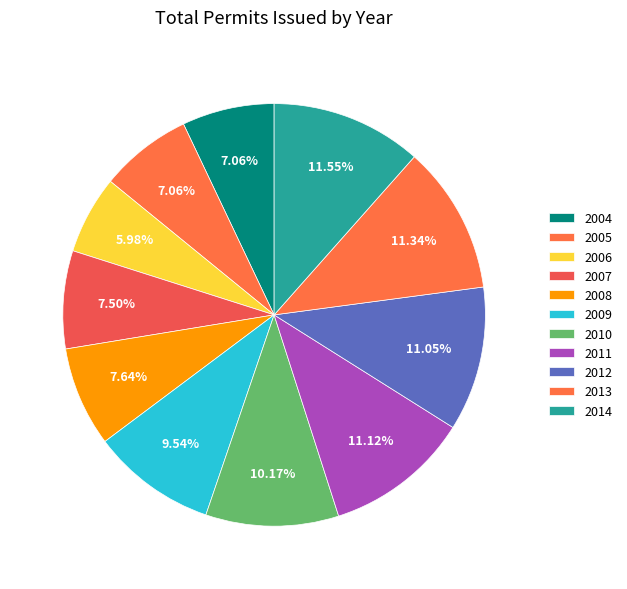

Which category has the smallest portion of the pie?

2006